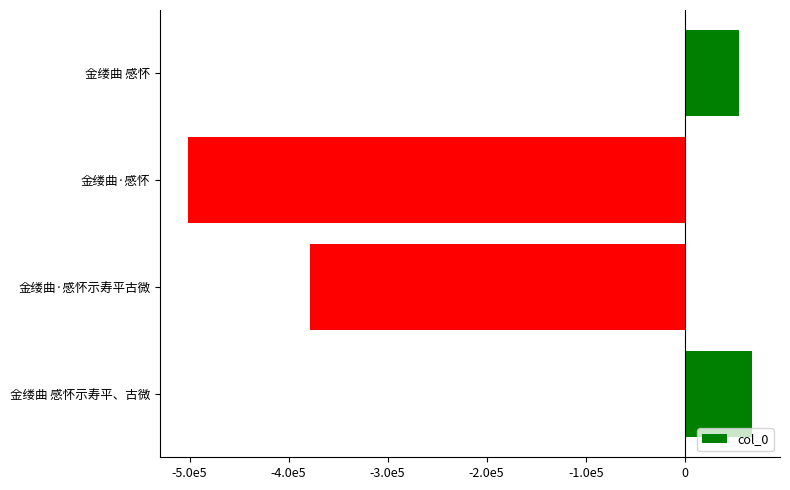

What is the maximum value shown in the chart?

67663